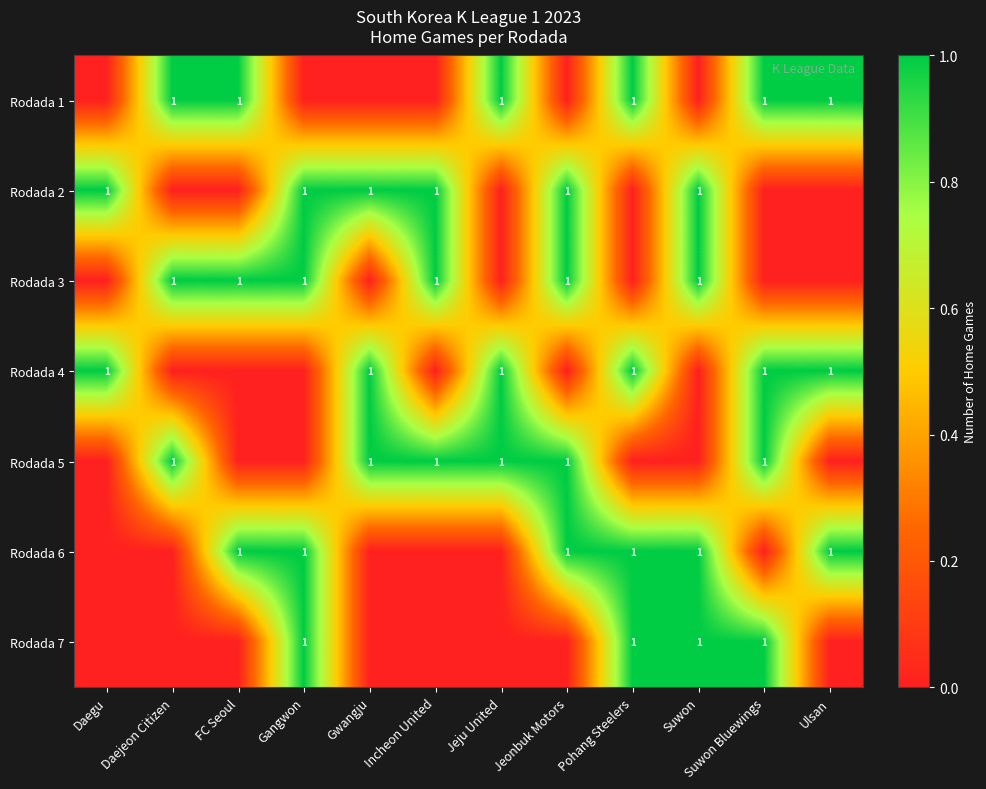

Is it true that Rodada 5 equals 1 at Gwangju?

True